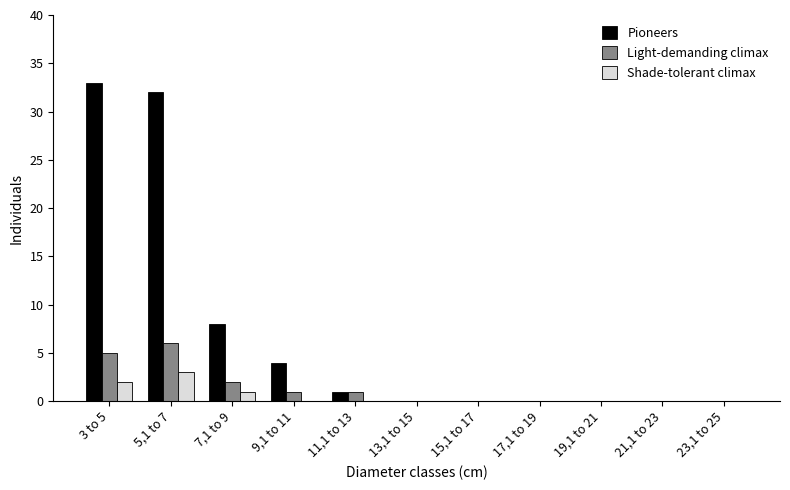

Which label corresponds to the largest value in the chart?

3 to 5